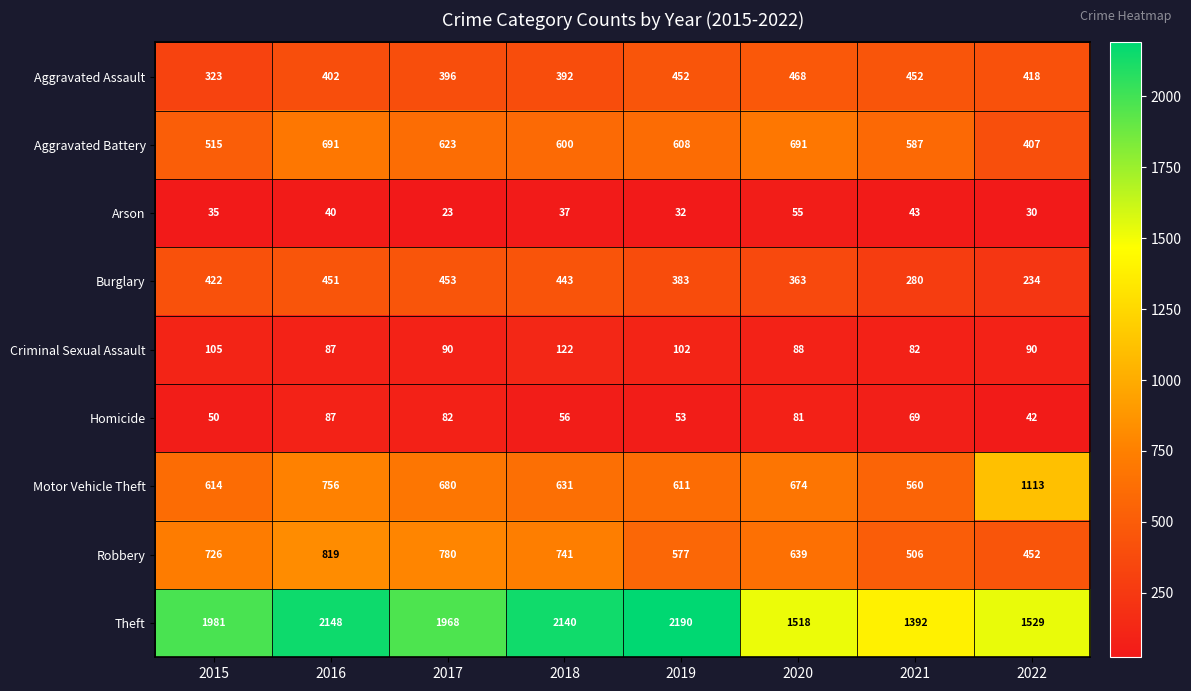

Rank the categories by Robbery value from highest to lowest.

2016, 2017, 2018, 2015, 2020, 2019, 2021, 2022